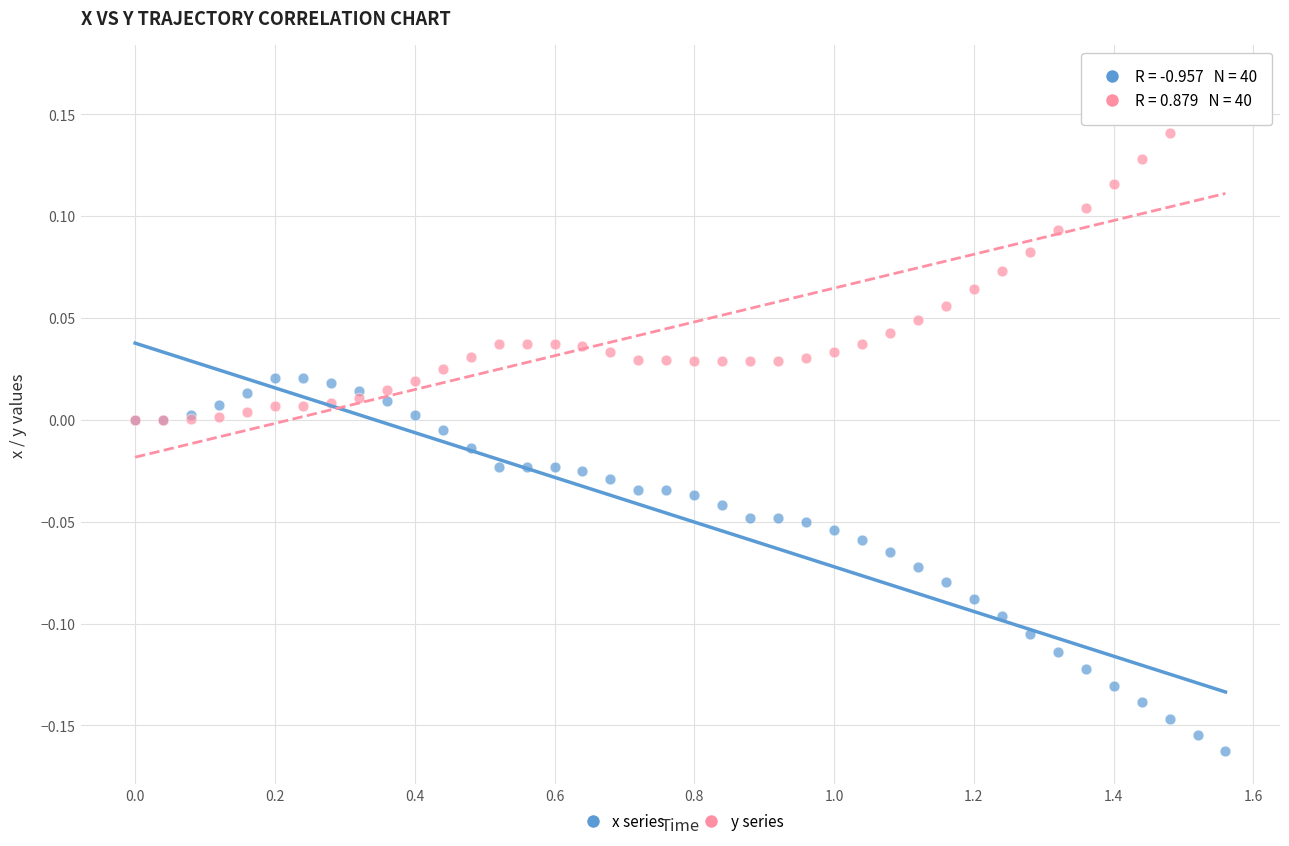

Which series has the widest spread of Y values?

x series